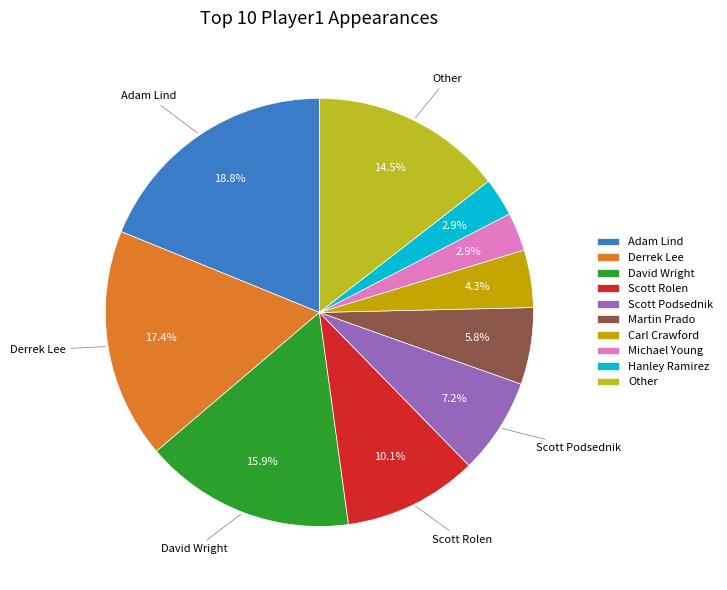

To the nearest percent, what is the average slice percentage?

10%